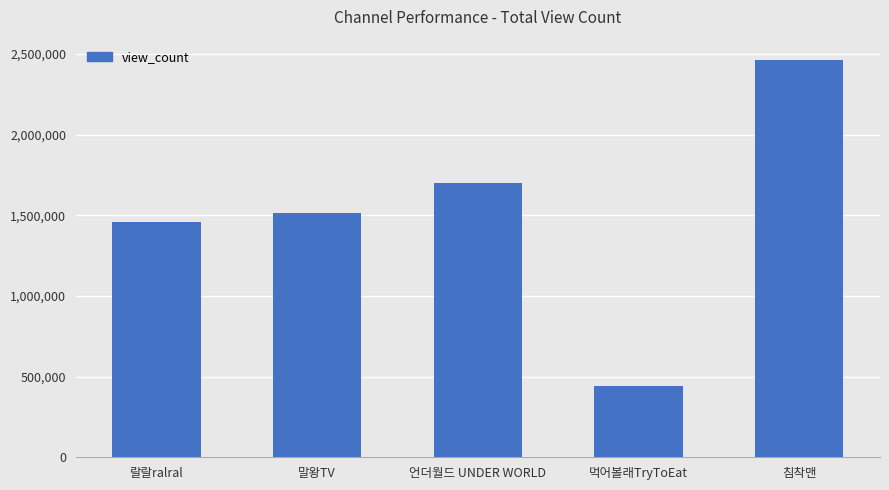

What value does the data have at 랄랄ralral, to the nearest 100?

1460200